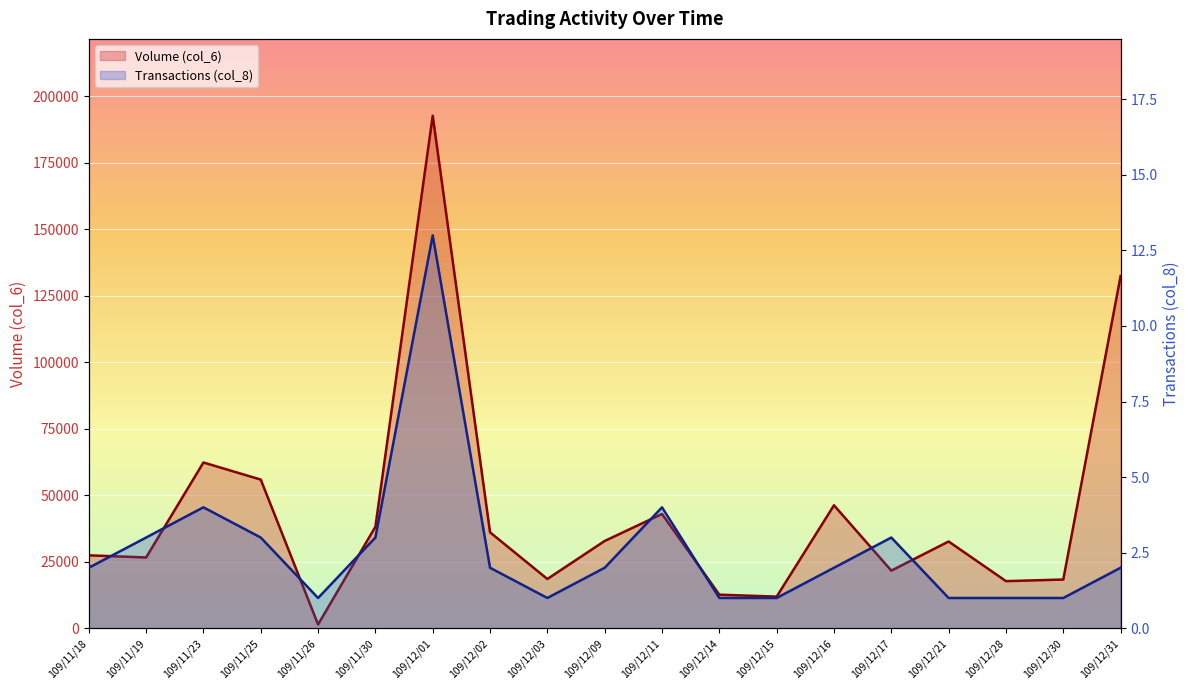

What is the value of the Transactions (col_8) point at the 6th from the left?

3